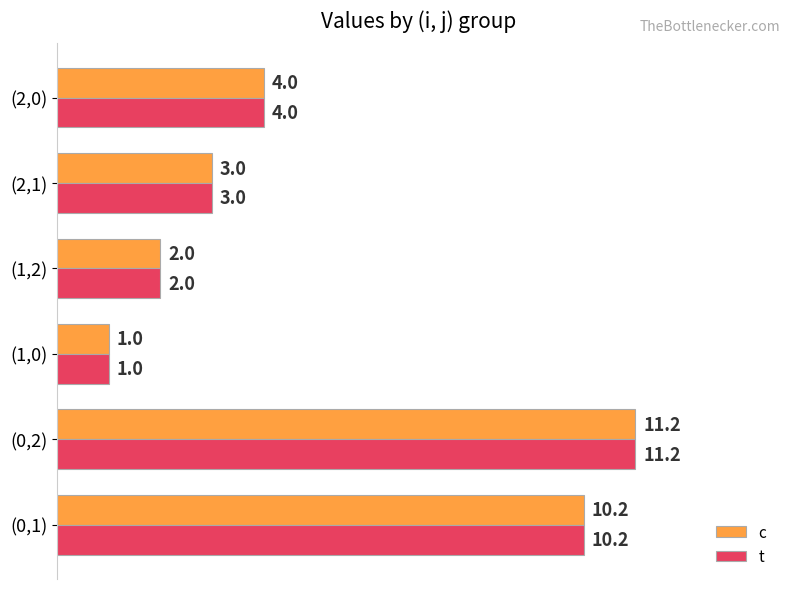

At which category is the sum across all series the highest?

(0,2)